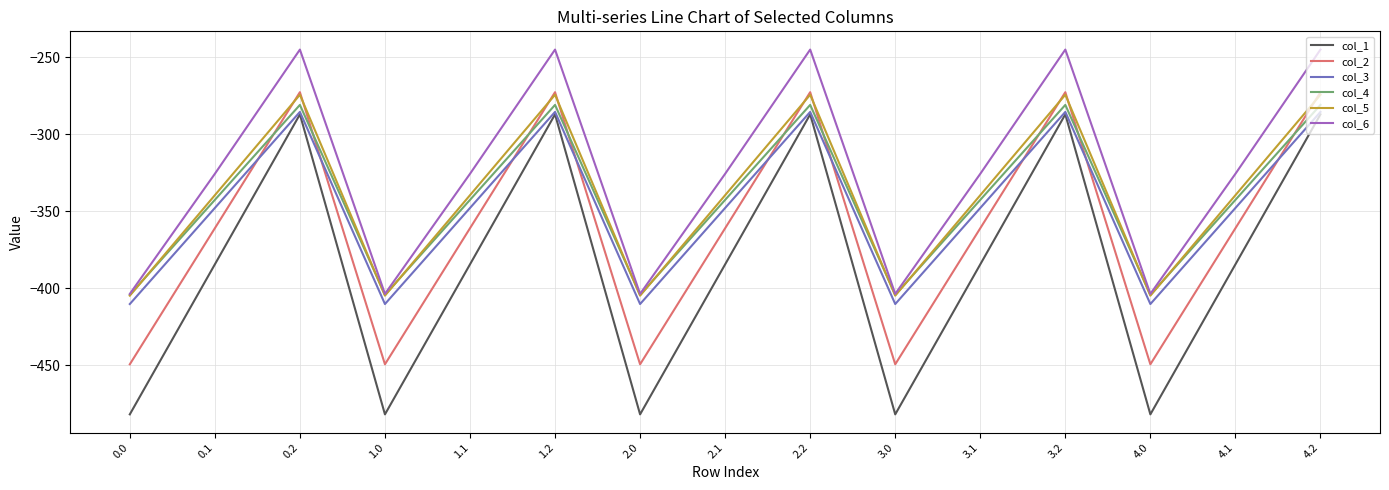

What position from the left is 0.0?

1